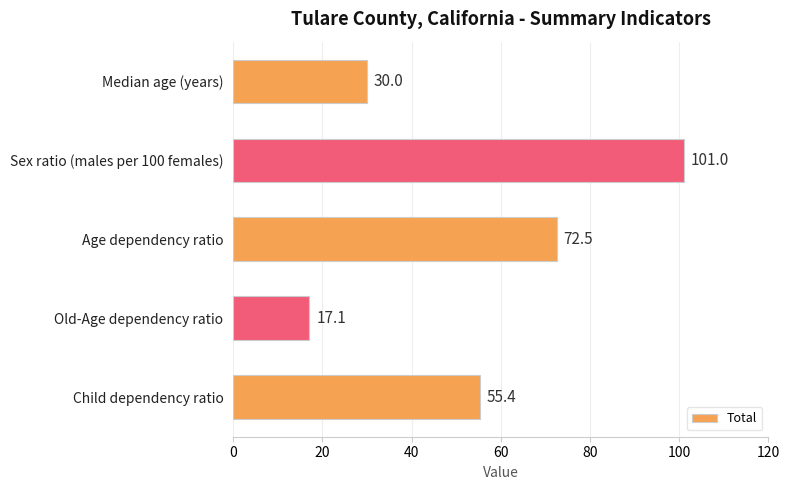

Reading bottom to top, extract all data points from this chart.

55.4	17.1	72.5	101.0	30.0